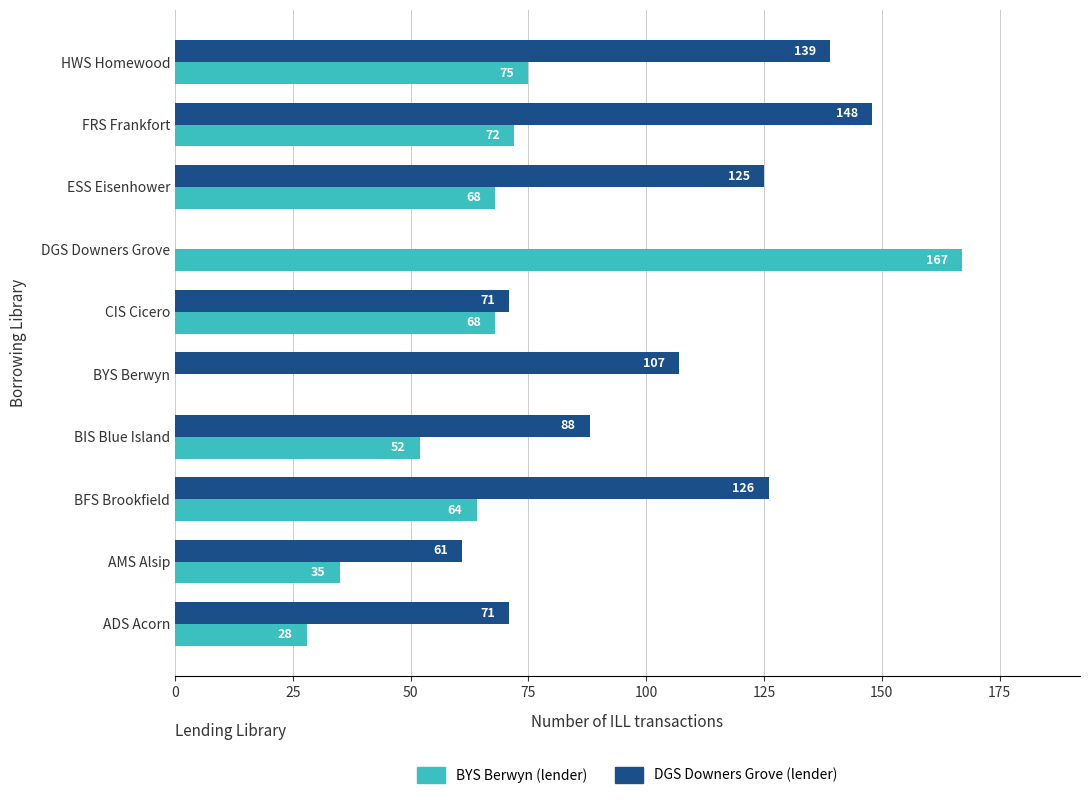

What is the sum of the BYS Berwyn (lender) values at HWS Homewood and FRS Frankfort?

147